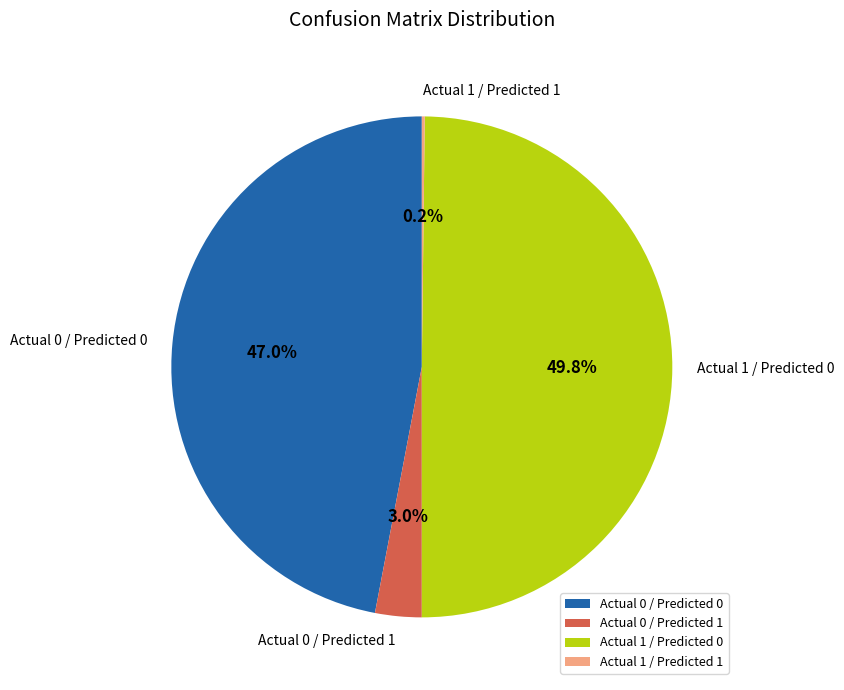

Does Actual 0 / Predicted 0 account for over 50% of the chart?

No